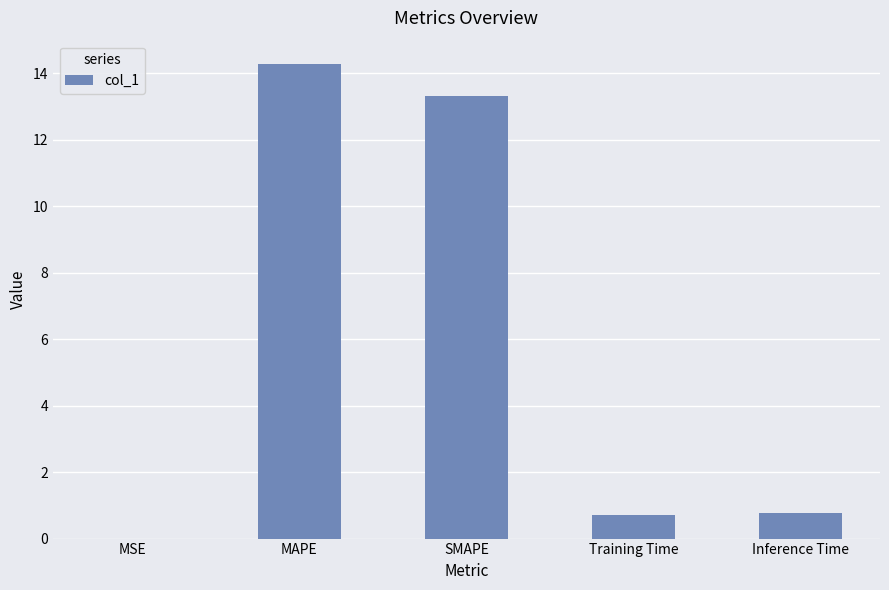

What is the greatest value displayed?

14.3